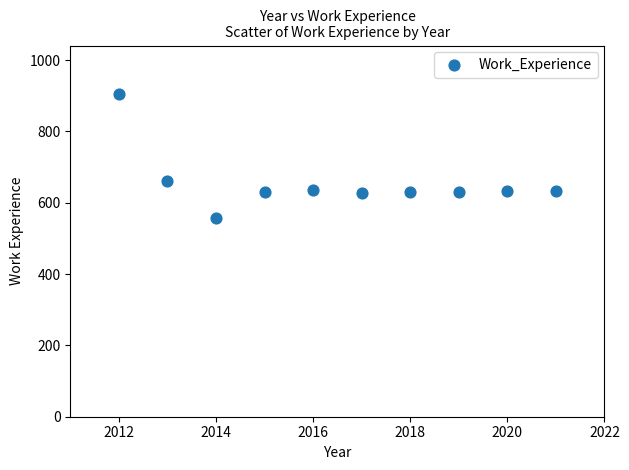

What Y value in the scatter plot is closest to 731?

661